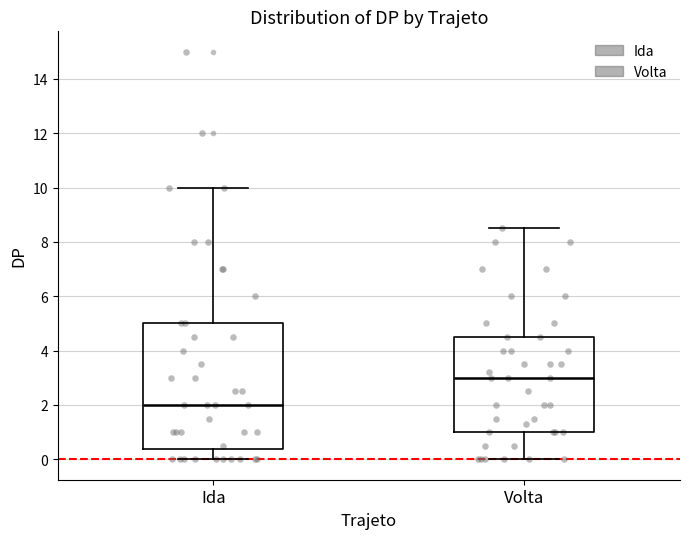

Reading left to right, read every box against the y-axis: the position of its median line, the range the box covers, and the ends of its whiskers. The values are not printed on the chart, so give them approximately, as read against the axis.

Ida: median 2.0, box 0.4 to 5.0, whiskers 0.0 to 10.0
Volta: median 3.0, box 1.0 to 4.6, whiskers 0.0 to 8.6